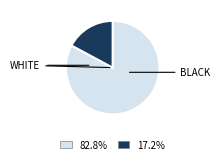

Does any single category account for the majority?

Yes